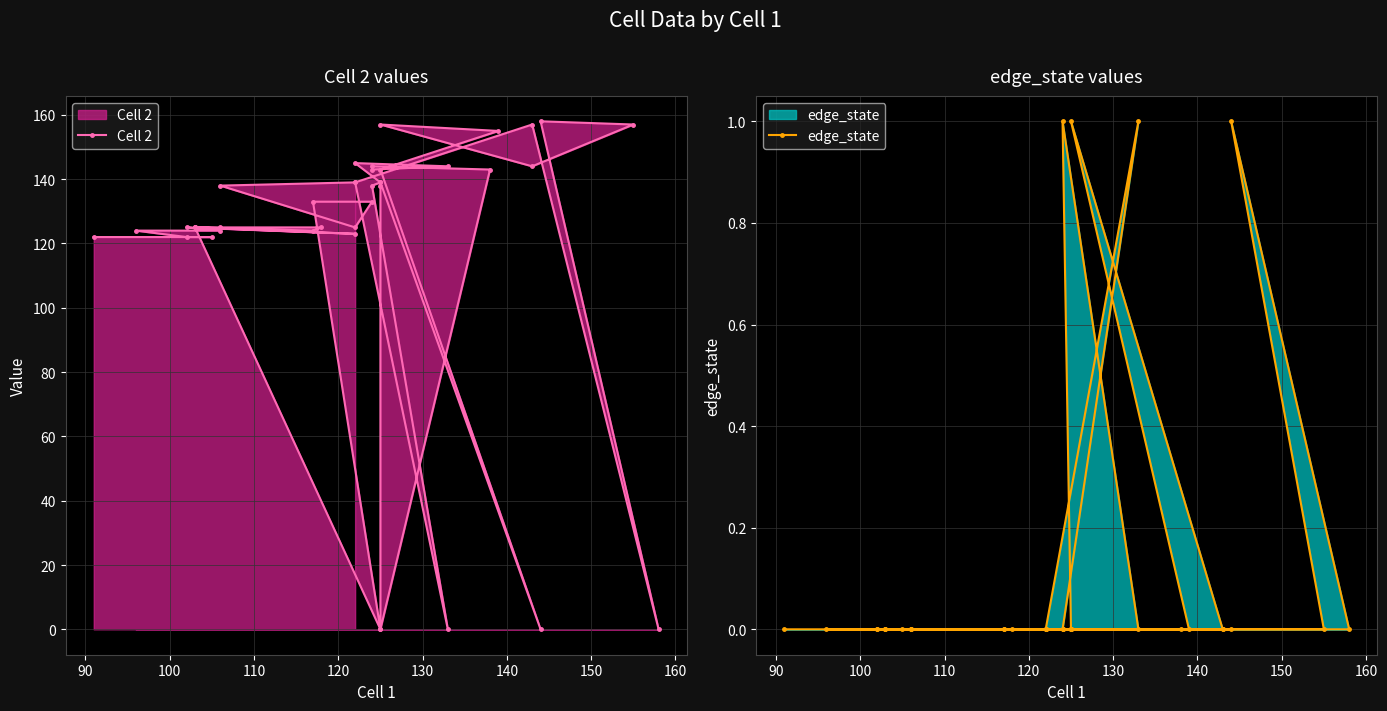

In Cell 2, how many points are higher than both neighbors (excluding endpoints)?

8